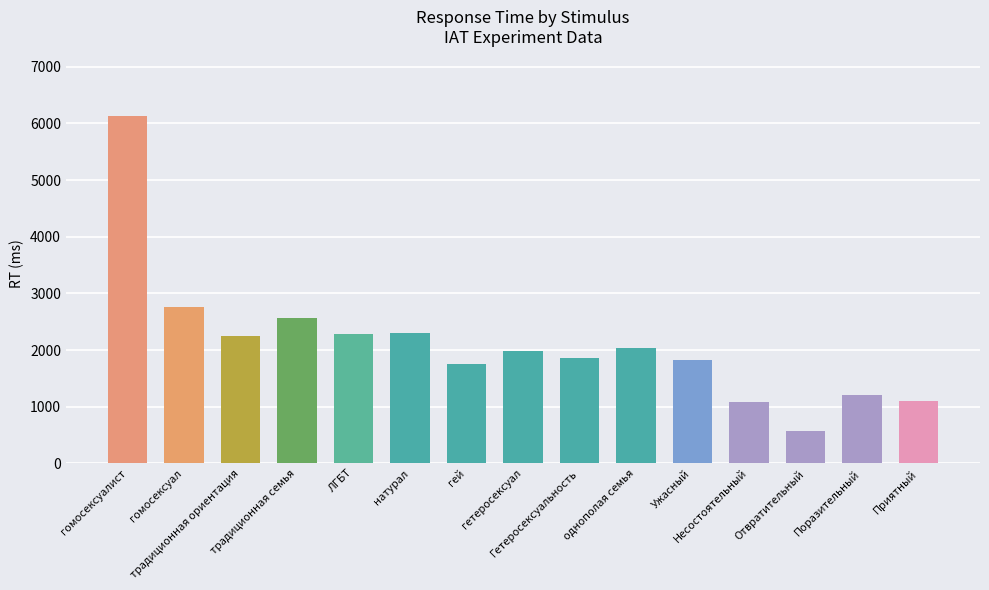

What is the value of the 13th bar from the left?

574